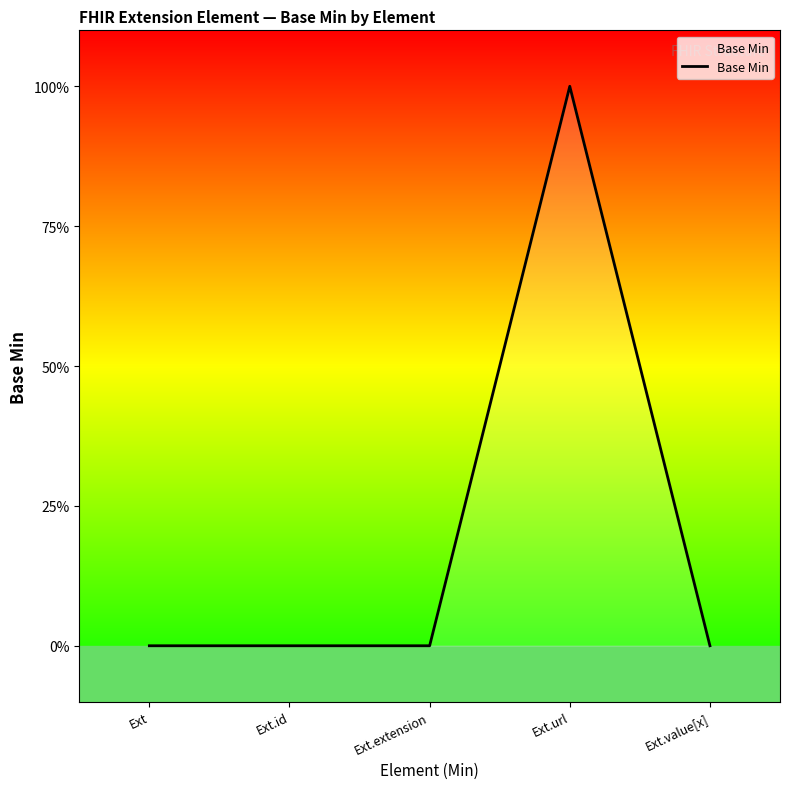

The chart shows a value of 0 at Ext.id. True or false?

True